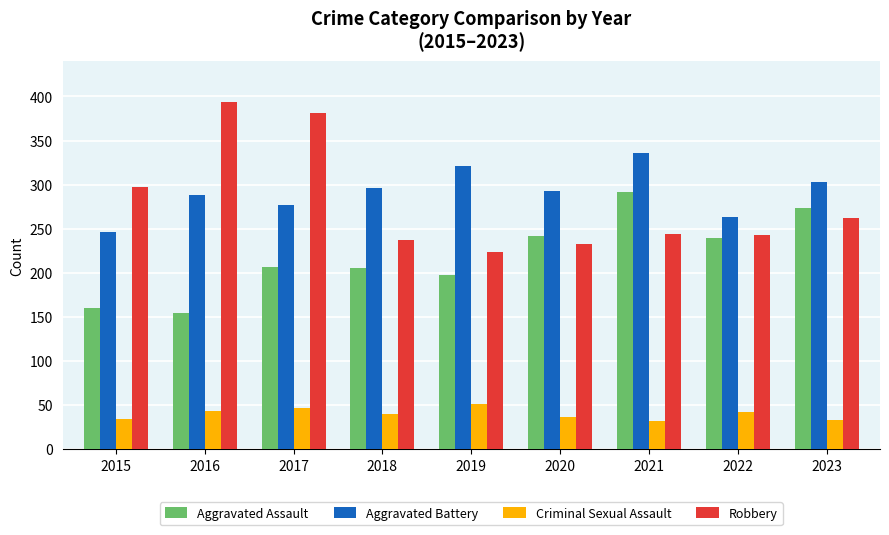

What is the spread (max minus min) of values at 2021?

304